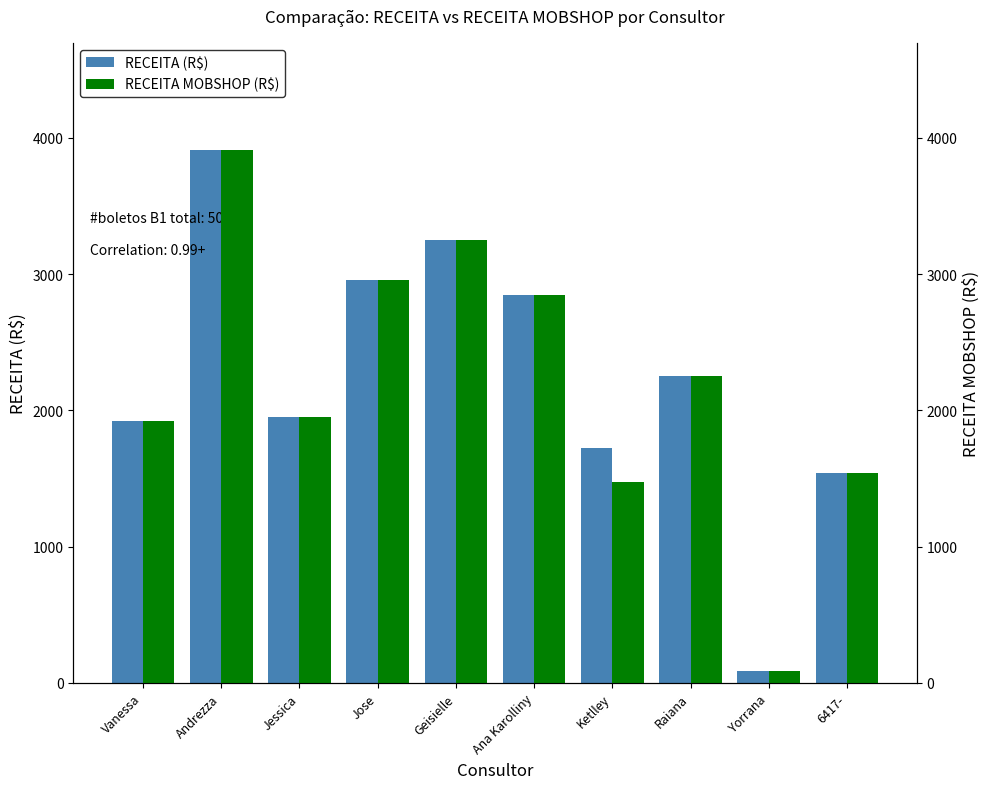

Which has a higher value, Geisielle or Jessica?

Geisielle